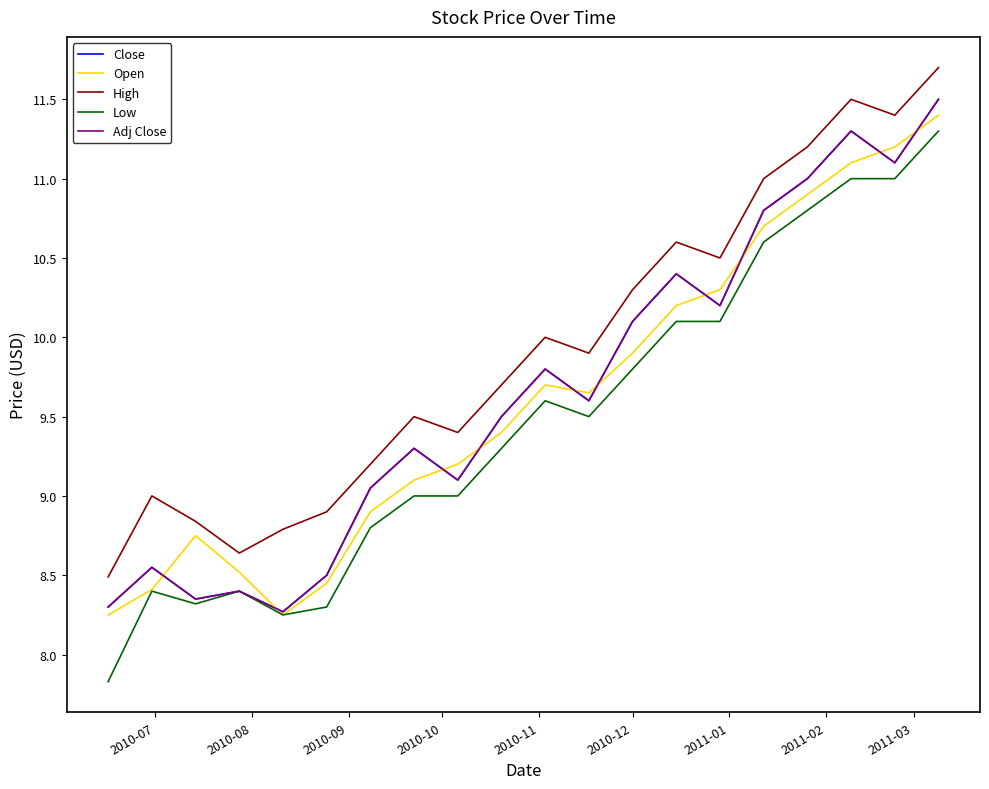

How many intersections are there between Adj Close and Open?

10